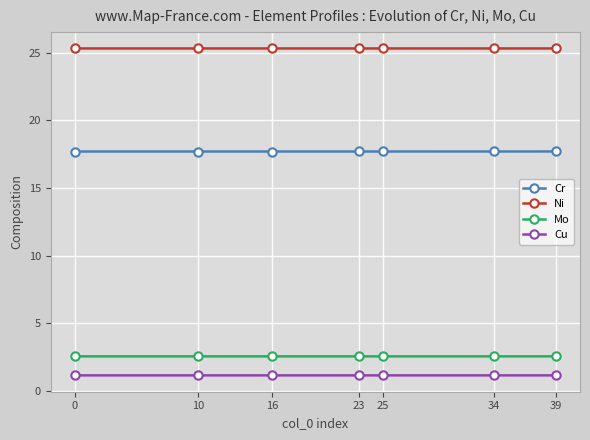

Is the value of Cu at 10 greater than the value of Ni at 34?

No